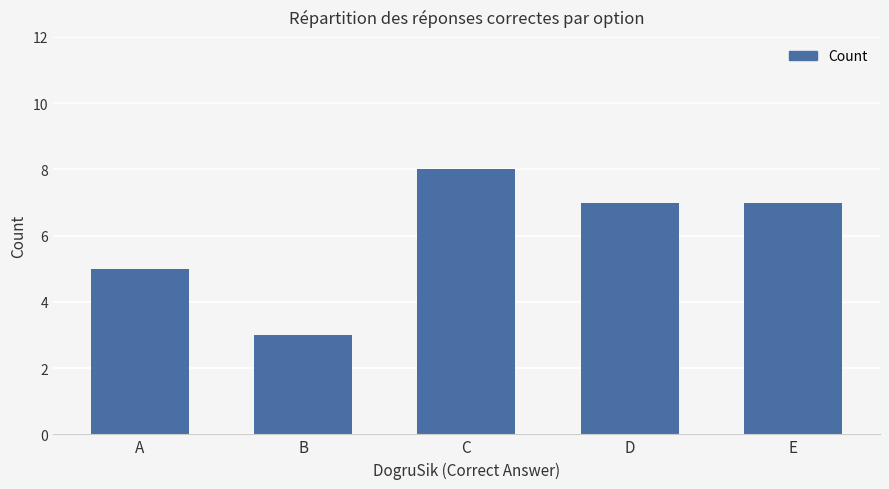

Which has a higher value, A or C?

C